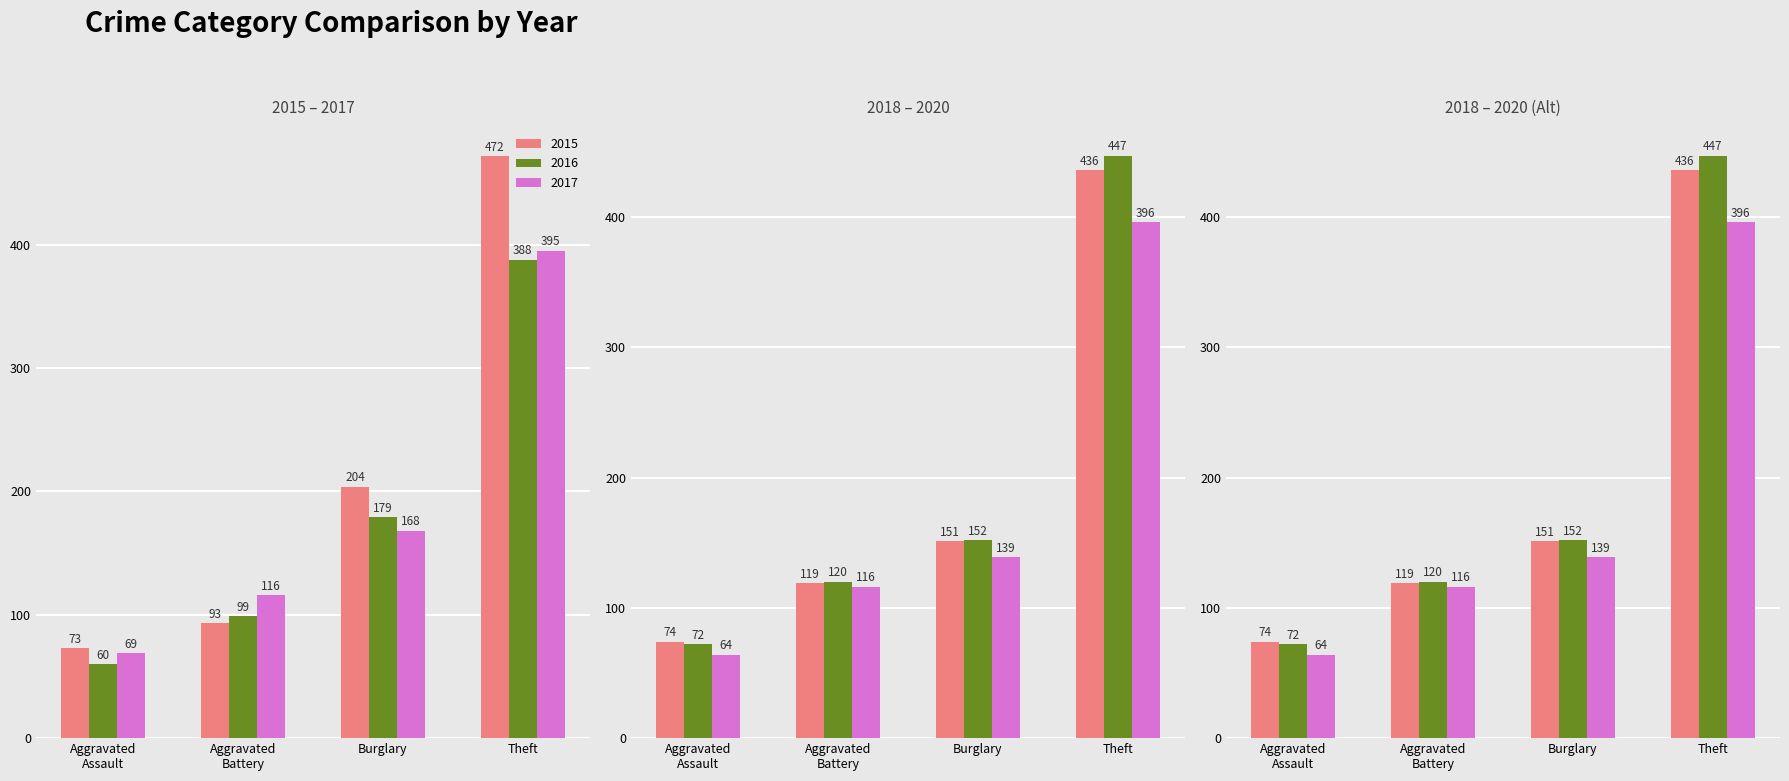

What is the difference between the second highest and minimum values in the 2017 series?

99